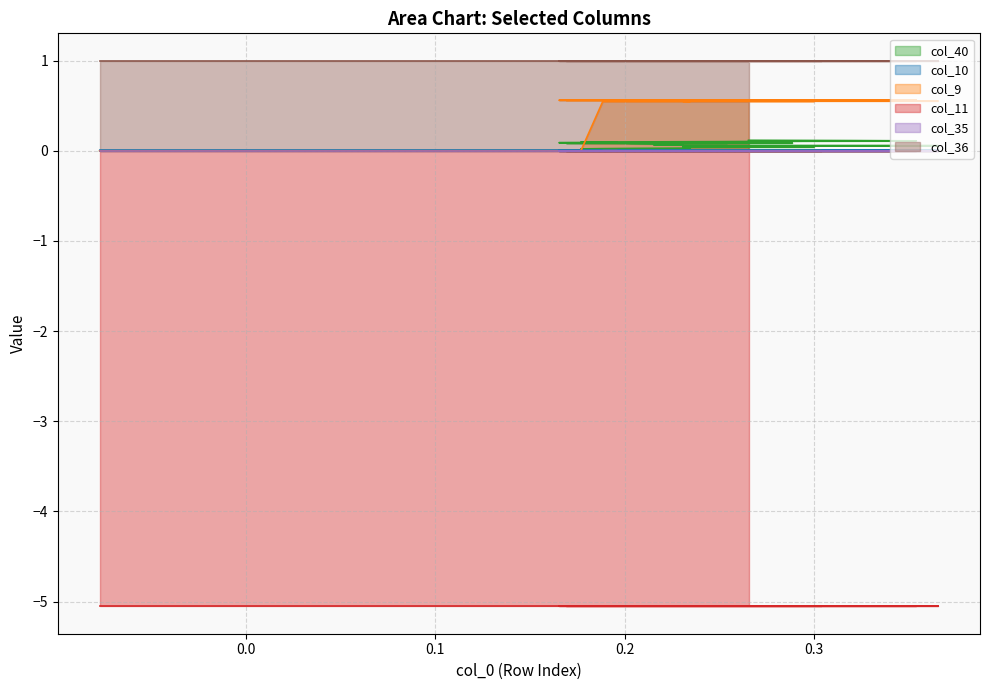

What are all the series names shown in the legend?

col_40, col_10, col_9, col_11, col_35, col_36